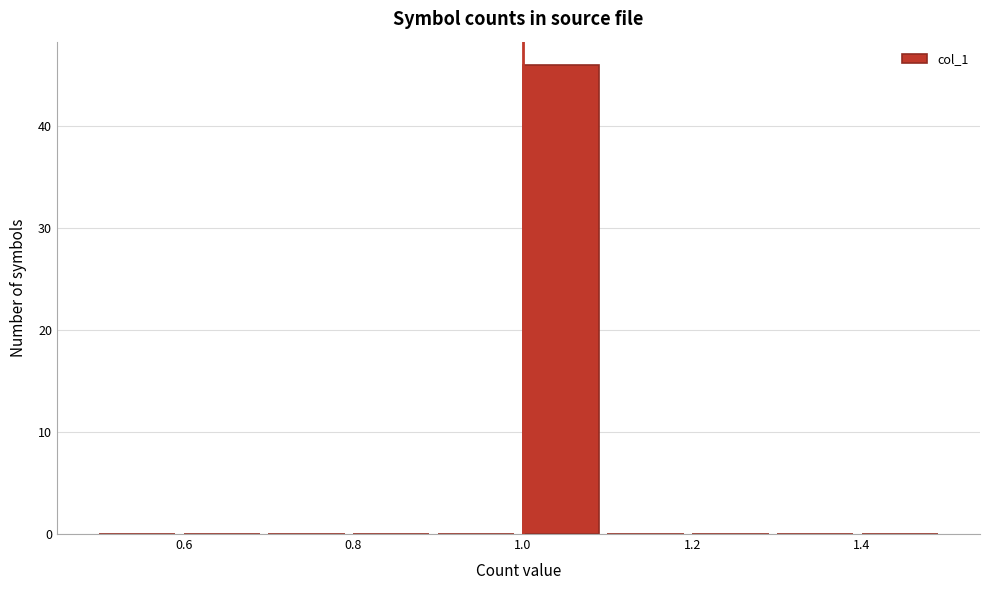

Over which range of the x-axis is the bar tallest?

1.0 to 1.1